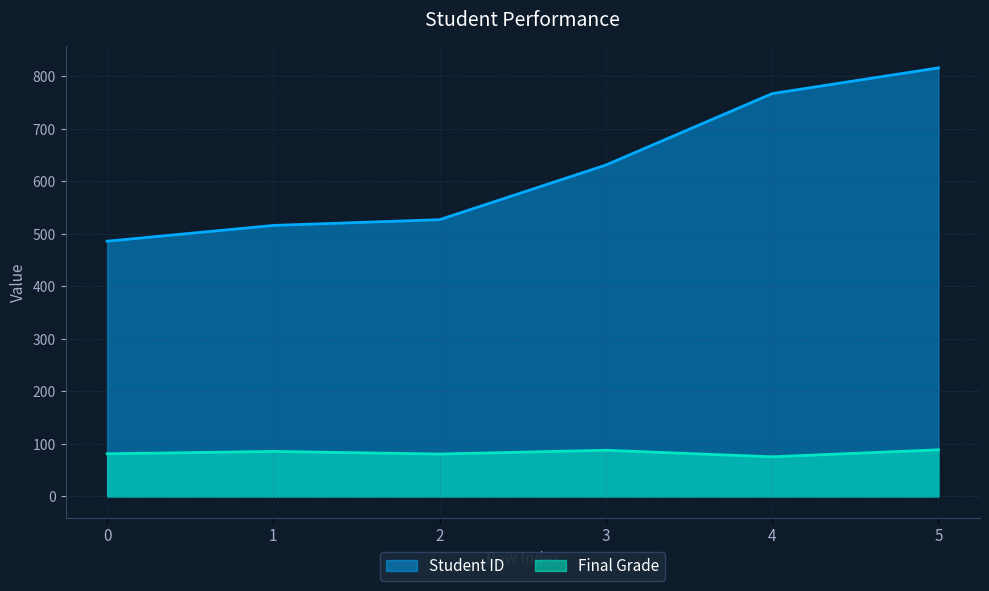

What is the difference between the Student ID values at 4 and 0?

281.0